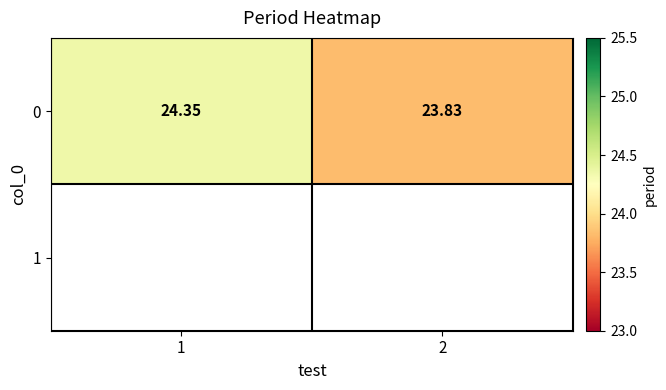

What is the difference between the maximum and minimum values?

0.5